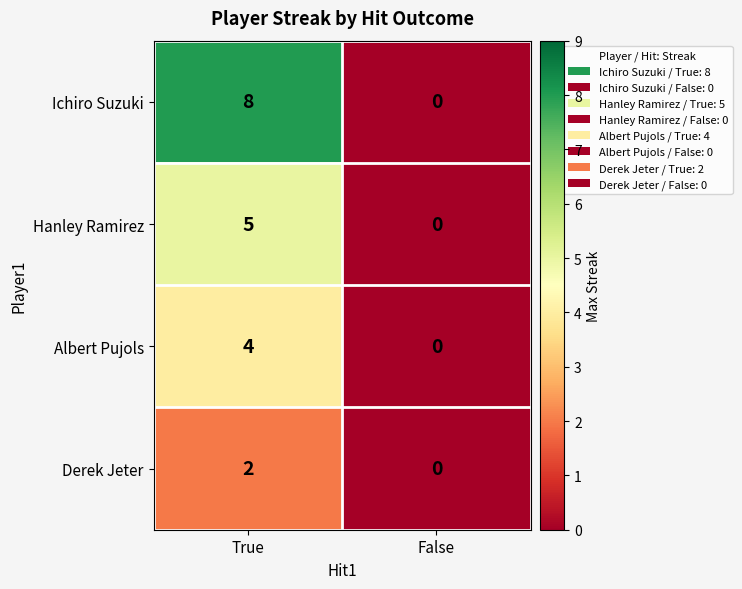

The Ichiro Suzuki series shows 5 at False. True or false?

False